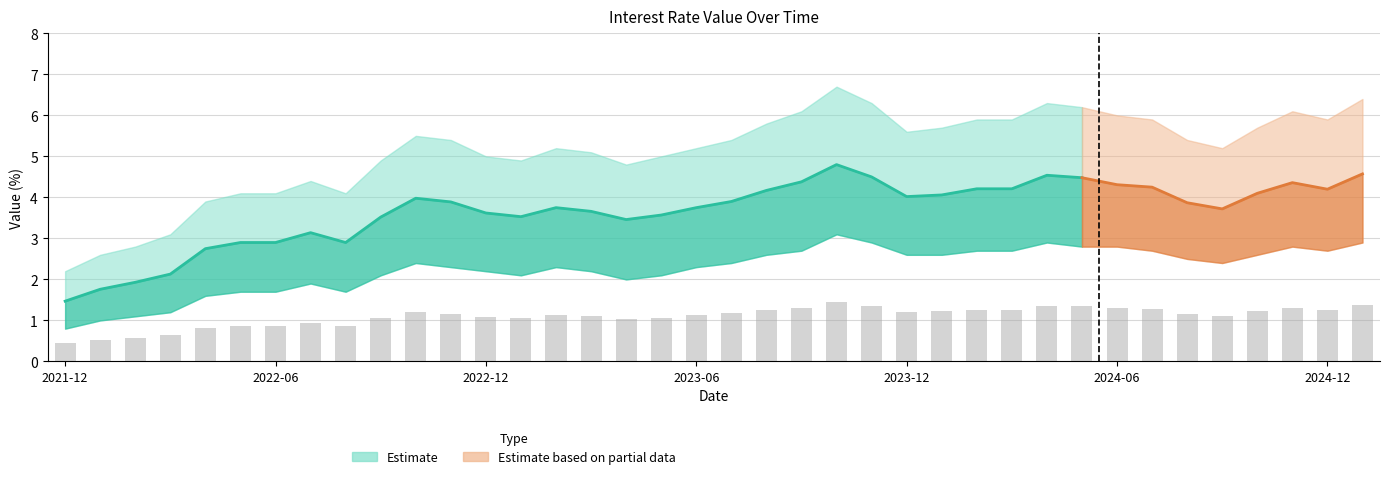

At how many categories does at least one series exceed 4?

33